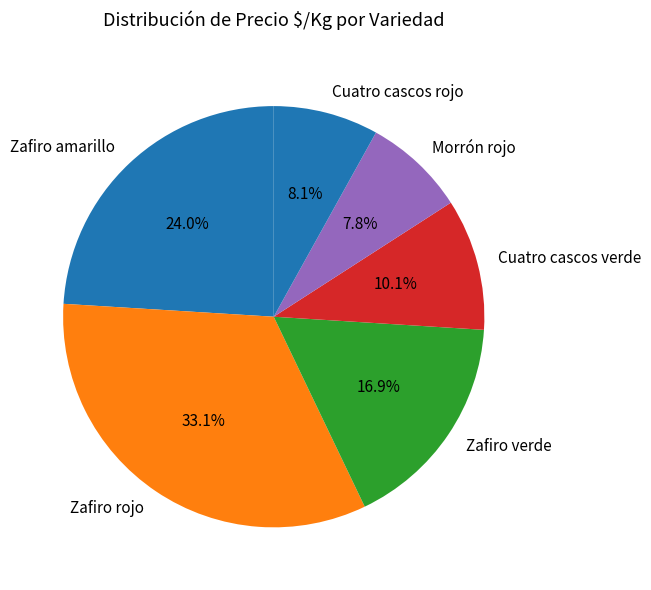

What is the largest slice in the pie chart?

Zafiro rojo